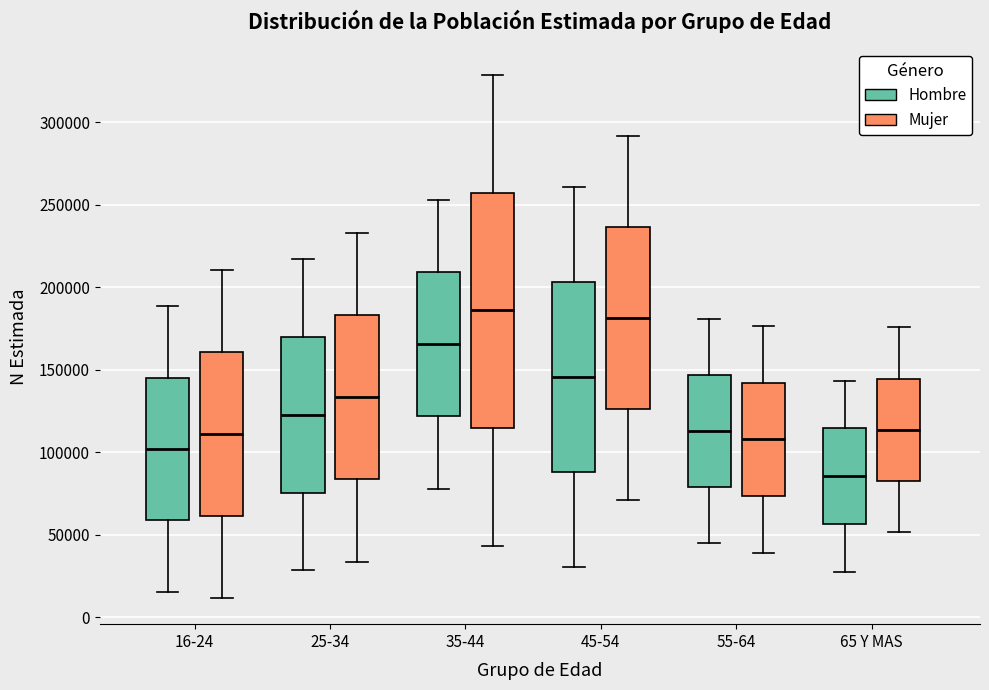

Comparing the boxes themselves (not the whiskers), which one is the tallest?

35-44 (Mujer)